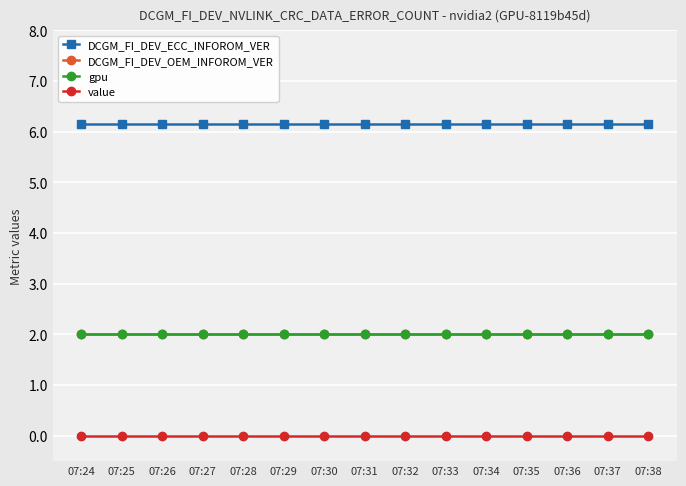

Which has a higher value, 07:27 or 07:37?

07:27